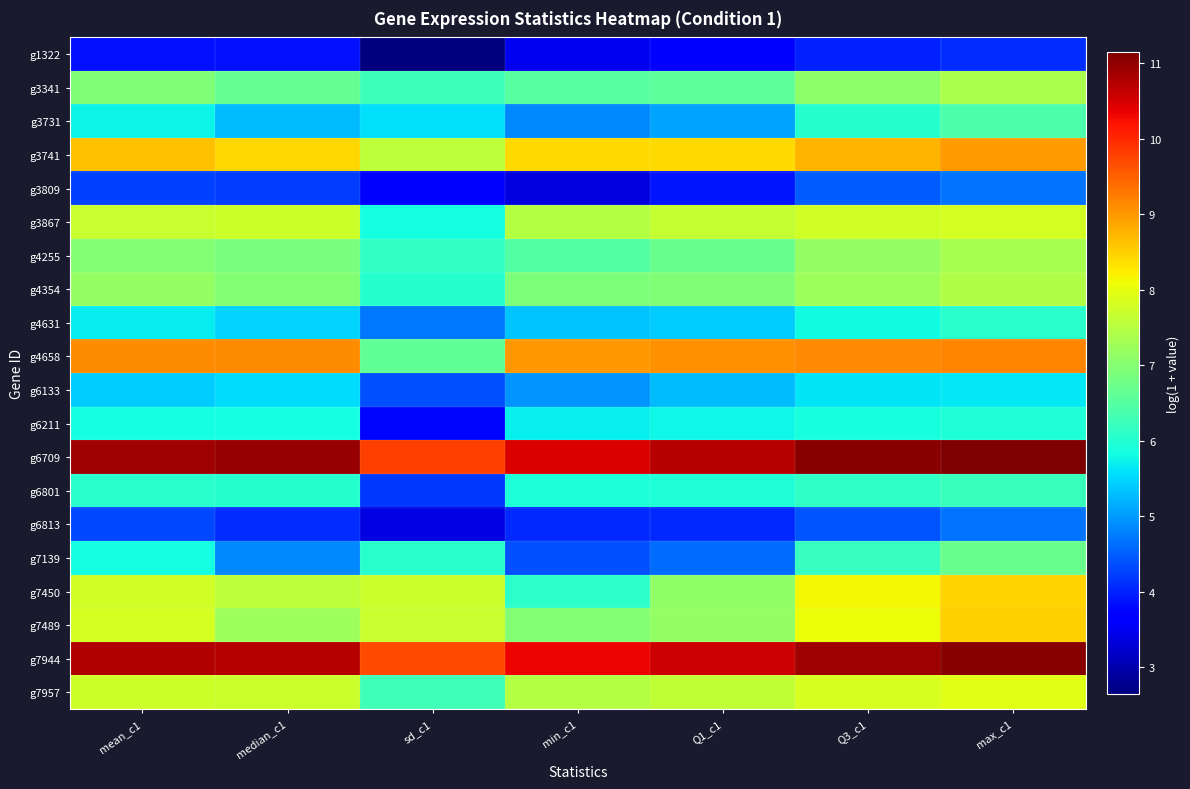

How many distinct data groups are displayed?

20